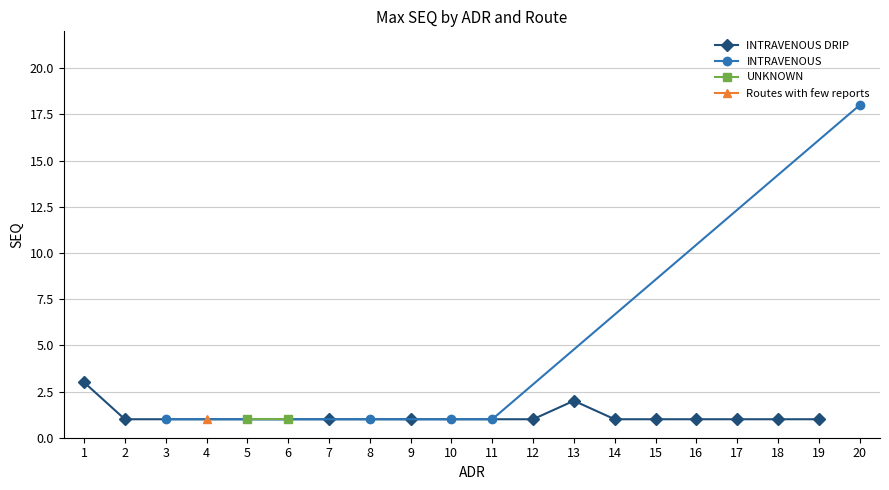

What is the value of the INTRAVENOUS DRIP point at the 4th from the left?

1